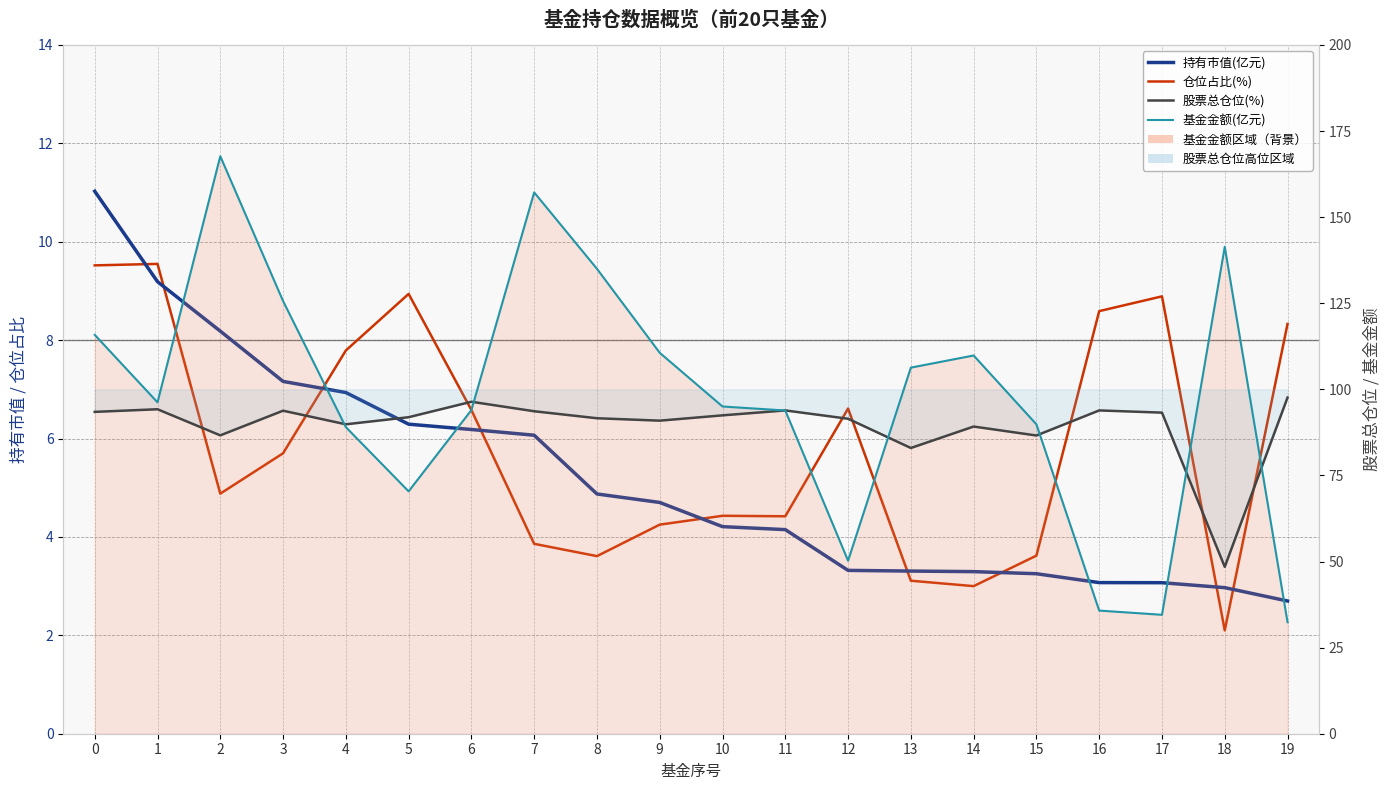

What is the approximate value of 股票总仓位(%) at 5?

91.9